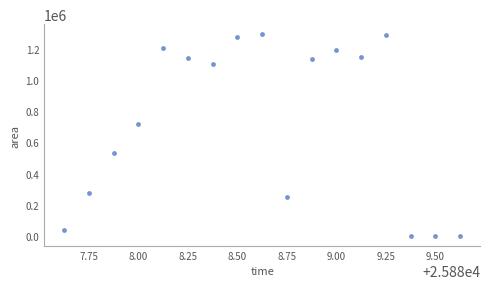

What Y value in the scatter plot is closest to 646875?

715625